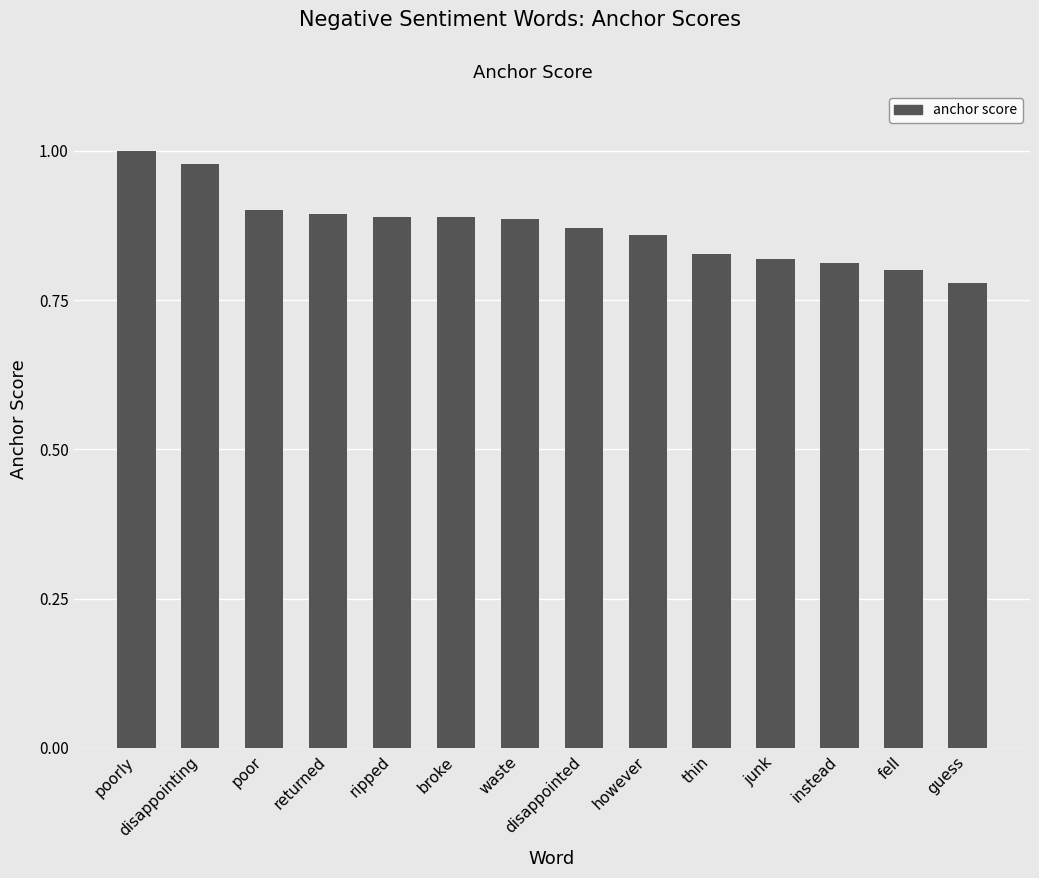

Which label corresponds to the smallest value in the chart?

guess